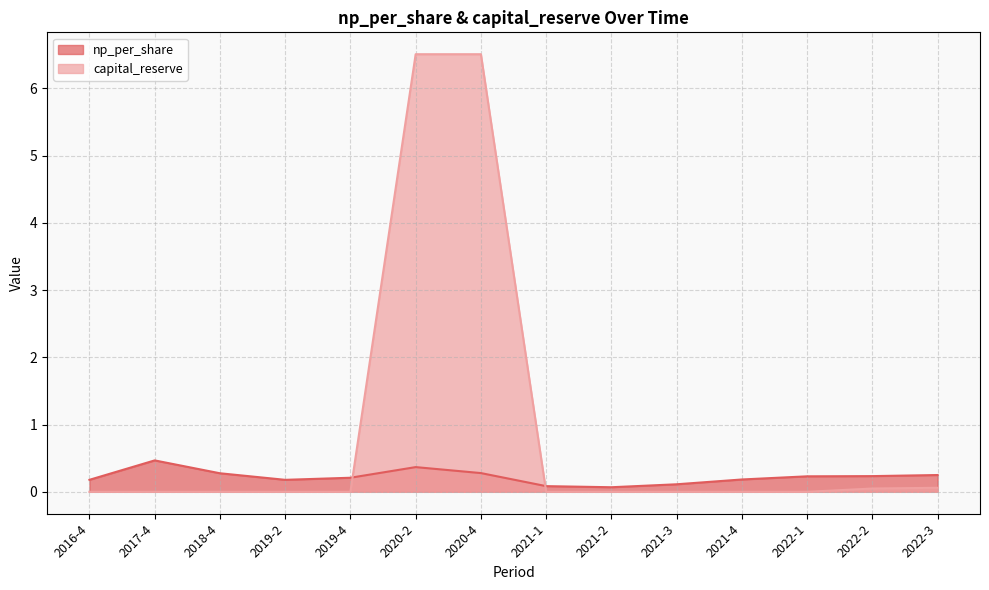

List the labels in order of capital_reserve value, largest first.

2020-2, 2020-4, 2022-3, 2022-2, 2016-4, 2017-4, 2018-4, 2019-2, 2019-4, 2021-1, 2021-2, 2021-3, 2021-4, 2022-1